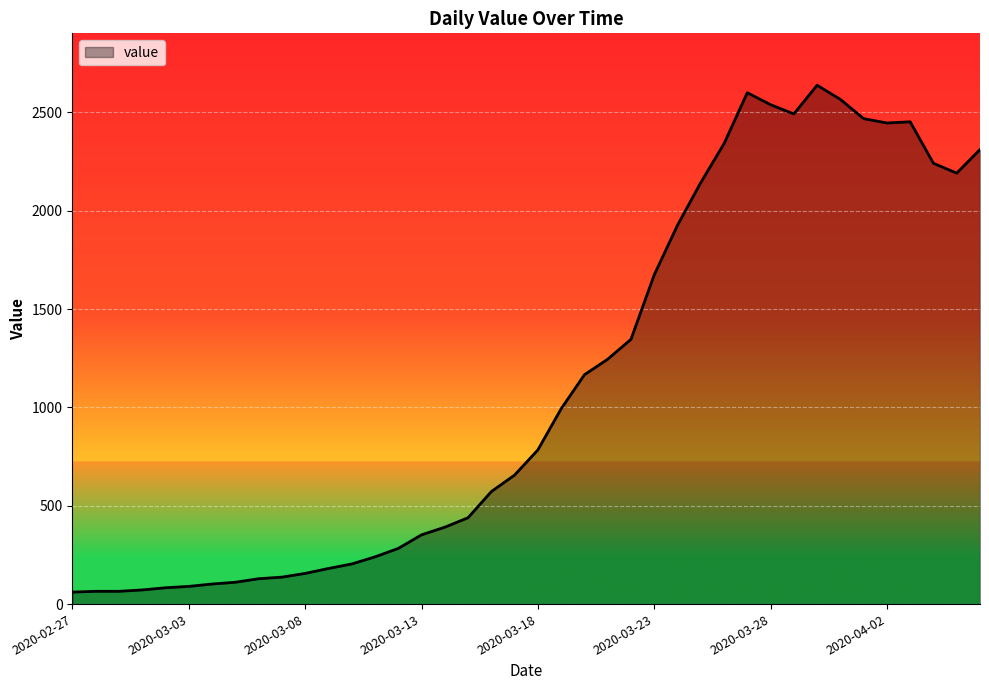

What is the maximum value shown in the chart?

2638